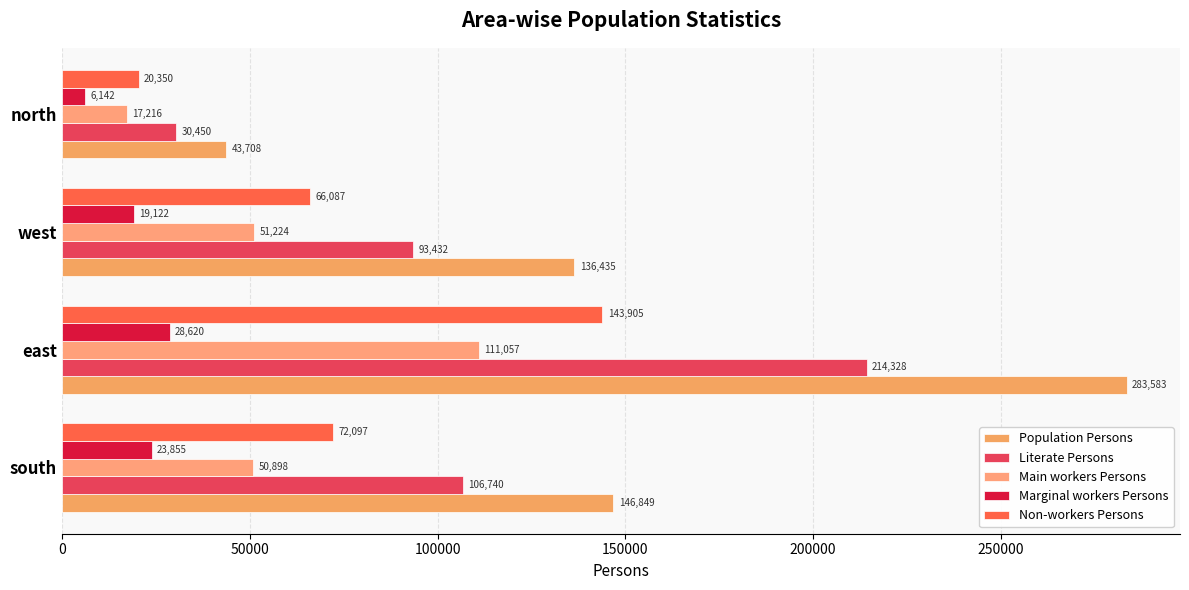

Which series has the largest range (max minus min)?

Population Persons